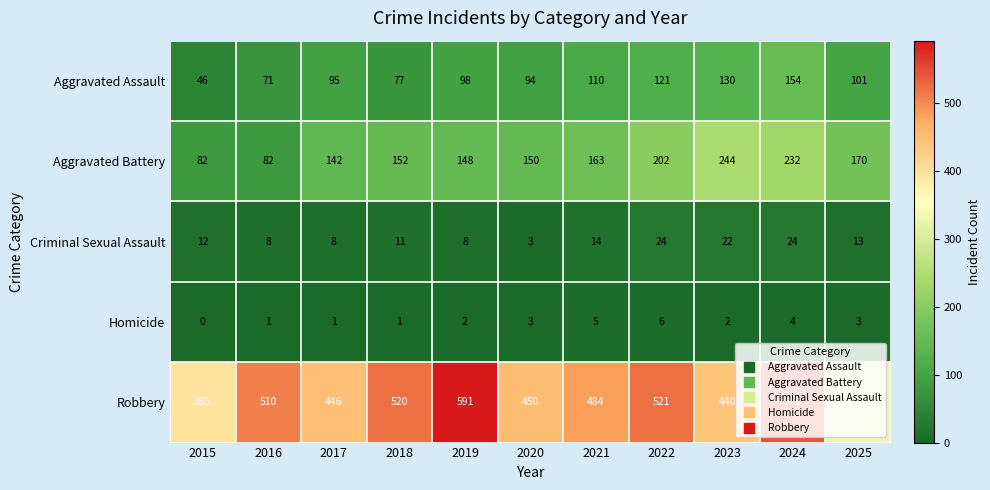

What is the average value of the Robbery series?

476